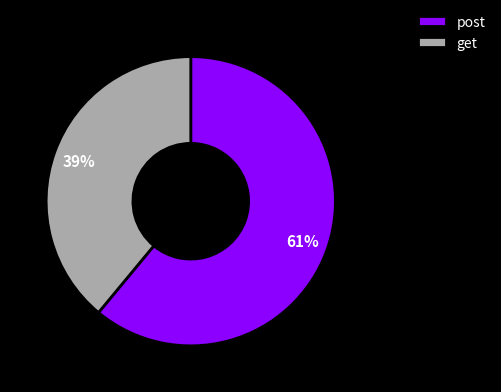

To the nearest percent, what is the average slice percentage?

50%